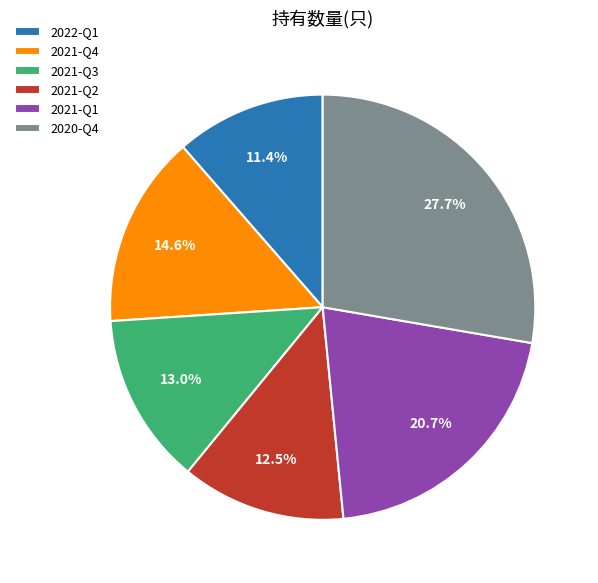

Do 2021-Q4 and 2020-Q4 together represent more than half of the pie?

No